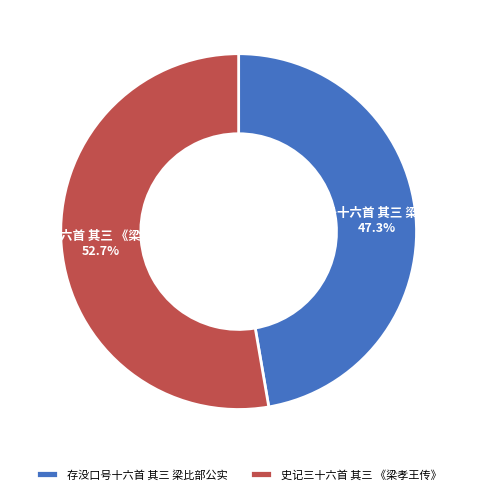

What is the smallest slice in the pie chart?

存没口号十六首 其三 梁比部公实